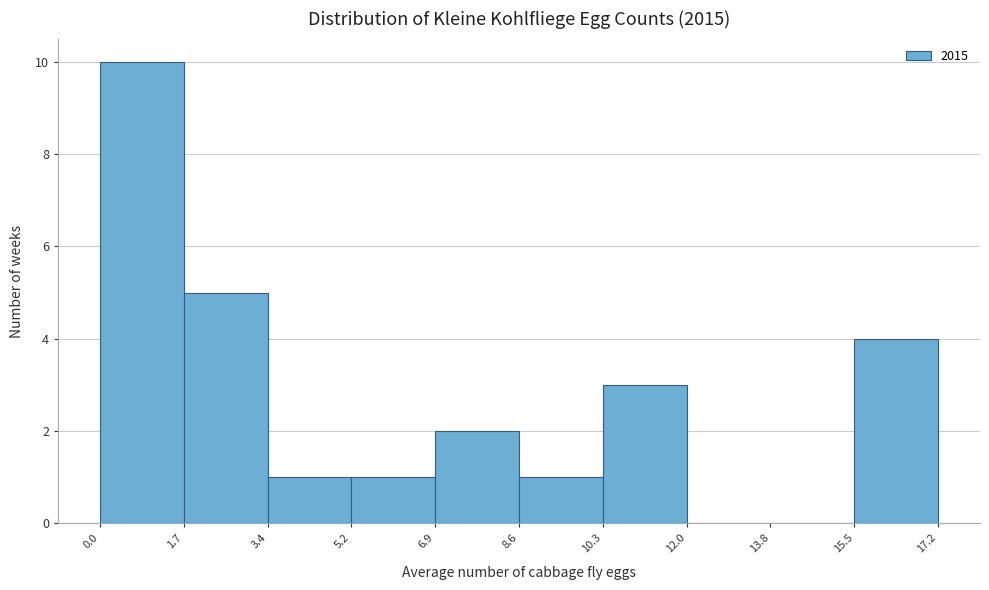

Reading left to right, transcribe this chart: for each bar, give the range it covers on the x-axis and its height. The values are not printed on the chart, so give them approximately, as read against the axis.

0.0 to 1.7: 10
1.7 to 3.4: 5
3.4 to 5.2: 1
5.2 to 6.9: 1
6.9 to 8.6: 2
8.6 to 10.3: 1
10.3 to 12.0: 3
12.0 to 13.8: 0
13.8 to 15.5: 0
15.5 to 17.2: 4